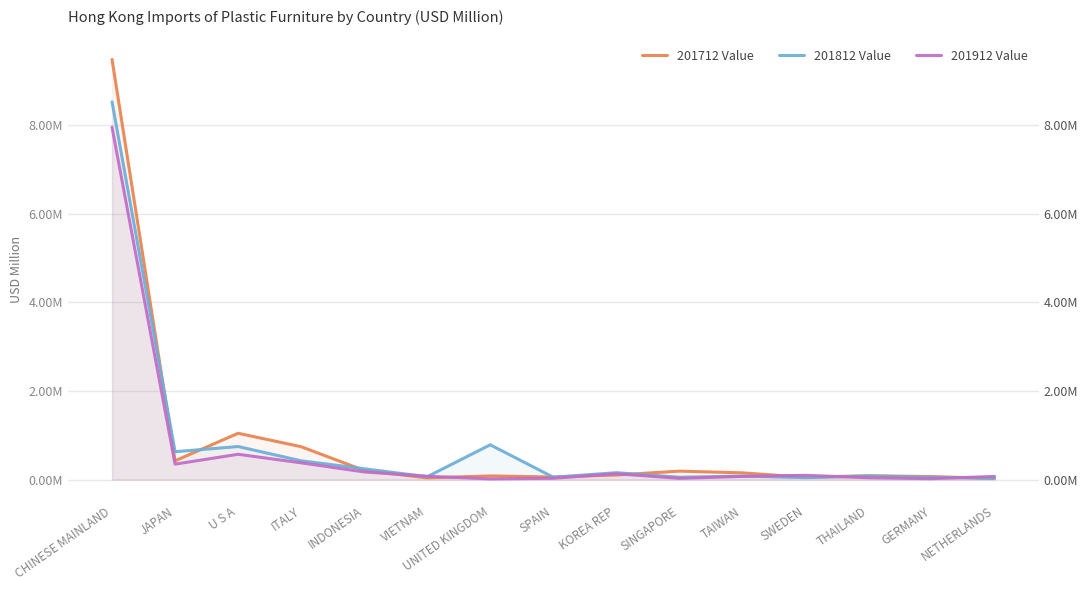

Reading right to left, list all the values displayed in this chart.

201712 Value: NETHERLANDS=0.0	GERMANY=0.1	THAILAND=0.1	SWEDEN=0.1	TAIWAN=0.2	SINGAPORE=0.2	KOREA REP=0.1	SPAIN=0.1	UNITED KINGDOM=0.1	VIETNAM=0.0	INDONESIA=0.2	ITALY=0.7	U S A=1.0	JAPAN=0.4	CHINESE MAINLAND=9.5
201812 Value: NETHERLANDS=0.0	GERMANY=0.1	THAILAND=0.1	SWEDEN=0.0	TAIWAN=0.1	SINGAPORE=0.1	KOREA REP=0.2	SPAIN=0.1	UNITED KINGDOM=0.8	VIETNAM=0.1	INDONESIA=0.2	ITALY=0.4	U S A=0.7	JAPAN=0.6	CHINESE MAINLAND=8.5
201912 Value: NETHERLANDS=0.1	GERMANY=0.0	THAILAND=0.0	SWEDEN=0.1	TAIWAN=0.1	SINGAPORE=0.0	KOREA REP=0.1	SPAIN=0.0	UNITED KINGDOM=0.0	VIETNAM=0.1	INDONESIA=0.2	ITALY=0.4	U S A=0.6	JAPAN=0.3	CHINESE MAINLAND=7.9